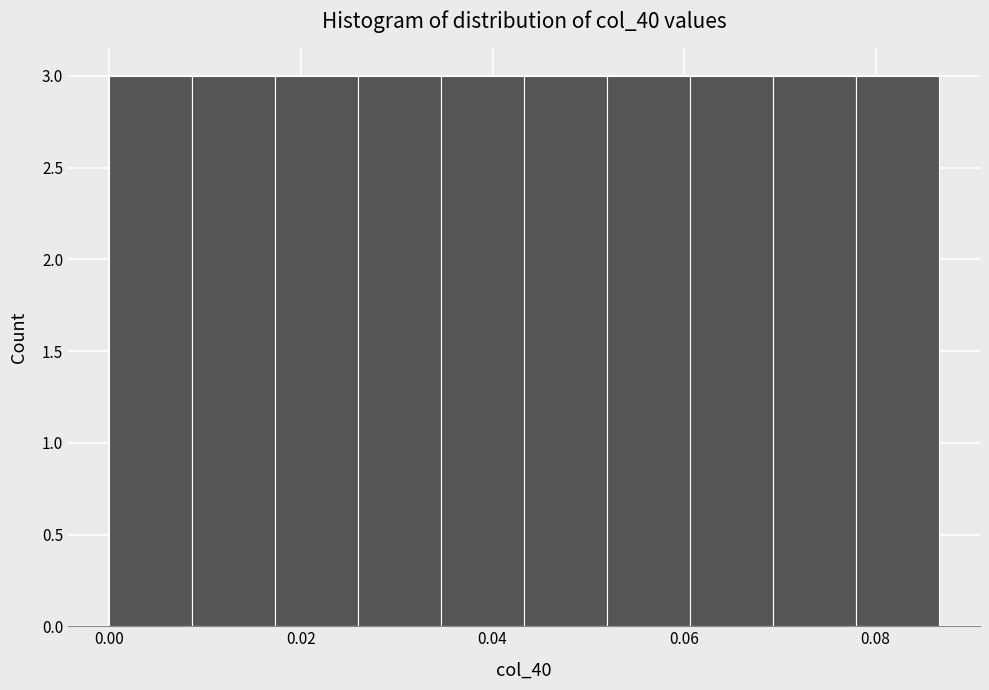

Reading left to right, transcribe this chart: for each bar, give the range it covers on the x-axis and its height. Neither the bar edges nor the heights are printed on the chart, so give them approximately, as read against the axes.

0.000 to 0.008: 3
0.008 to 0.018: 3
0.018 to 0.026: 3
0.026 to 0.034: 3
0.034 to 0.044: 3
0.044 to 0.052: 3
0.052 to 0.060: 3
0.060 to 0.070: 3
0.070 to 0.078: 3
0.078 to 0.086: 3